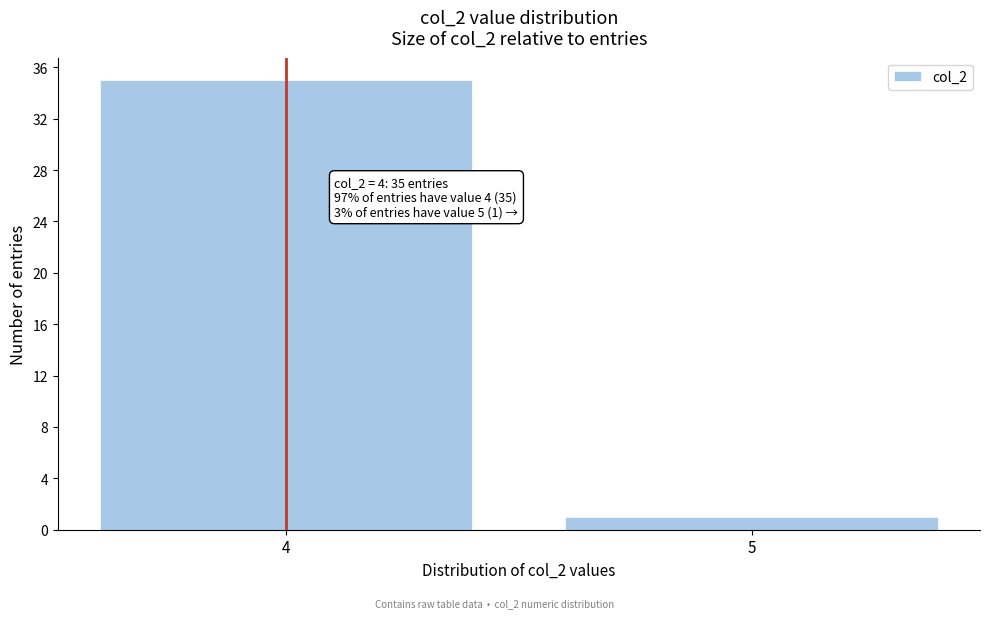

Reading left to right, what are all the values shown in this chart?

35	1